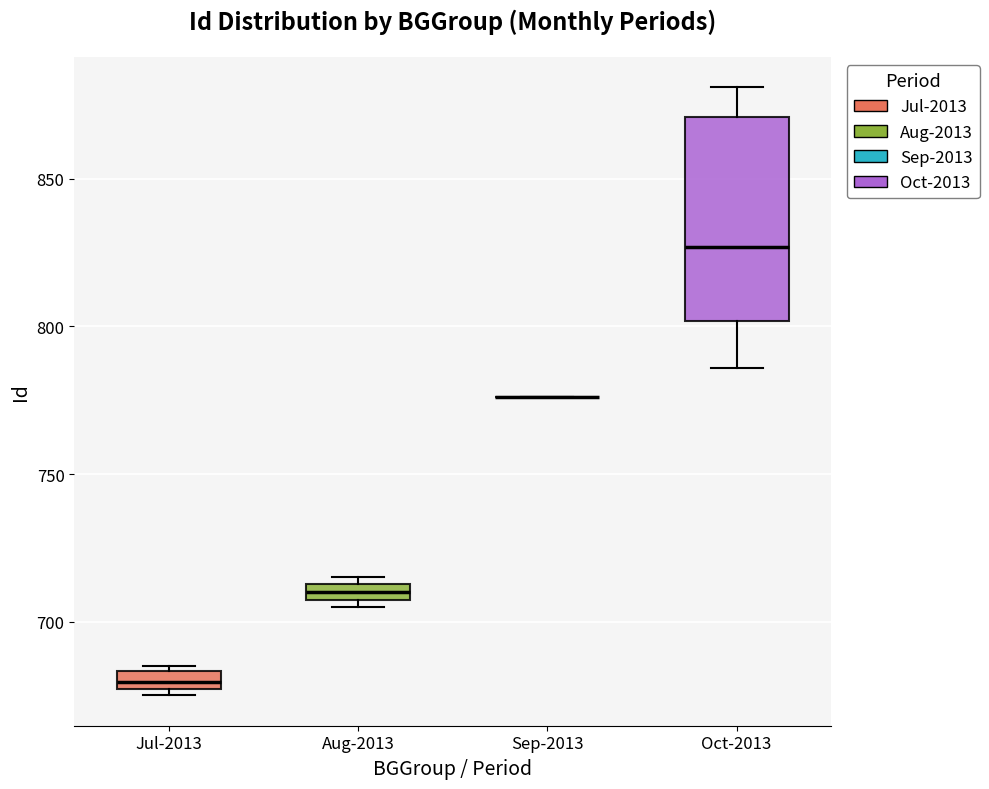

Comparing the boxes themselves (not the whiskers), which one is the tallest?

Oct-2013